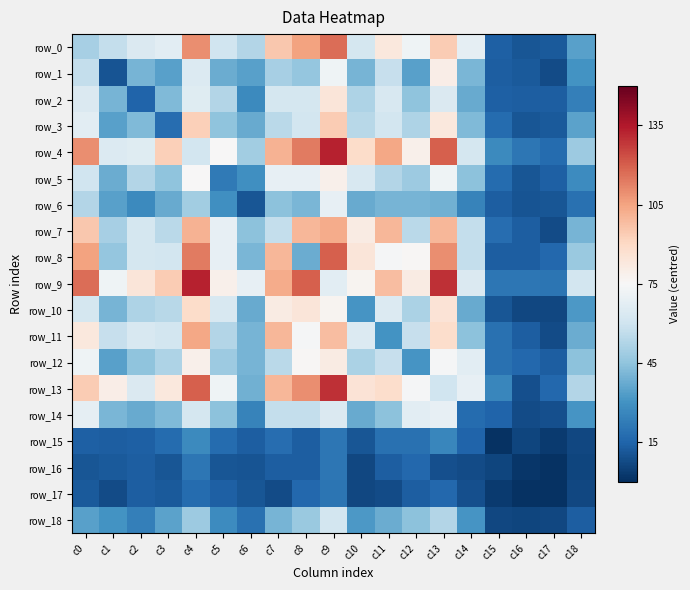

Reading left to right, what are all the values shown in this chart?

row_0: -25	-18	-11	-8	35	-15	-22	20	30	42	-13	8	-3	19	-7	-61	-64	-63	-41
row_1: -18	-65	-35	-41	-10	-37	-41	-25	-29	-3	-35	-17	-41	5	-34	-62	-63	-67	-45
row_2: -11	-35	-60	-33	-9	-22	-48	-13	-13	9	-23	-12	-30	-11	-38	-61	-62	-62	-51
row_3: -8	-41	-33	-57	18	-30	-38	-20	-14	19	-21	-14	-23	8	-33	-58	-64	-63	-40
row_4: 35	-10	-9	18	-14	0	-26	26	39	58	14	29	4	45	-13	-48	-54	-58	-27
row_5: -15	-37	-22	-30	0	-53	-46	-6	-6	4	-12	-22	-27	-3	-31	-58	-64	-61	-47
row_6: -22	-41	-48	-38	-26	-46	-64	-31	-34	-6	-38	-35	-35	-36	-50	-62	-65	-64	-56
row_7: 20	-25	-13	-20	26	-6	-31	-18	25	28	6	25	-20	25	-18	-57	-62	-67	-35
row_8: 30	-29	-13	-14	39	-6	-34	25	-37	45	9	-1	1	35	-18	-62	-62	-59	-28
row_9: 42	-3	9	19	58	4	-6	28	45	-8	2	23	6	55	-11	-54	-54	-55	-14
row_10: -13	-35	-23	-21	14	-12	-38	6	9	2	-44	-10	-24	10	-38	-64	-68	-68	-43
row_11: 8	-17	-12	-14	29	-22	-35	25	-1	23	-10	-45	-17	13	-31	-56	-62	-67	-37
row_12: -3	-41	-30	-23	4	-27	-35	-20	1	6	-24	-17	-44	-1	-8	-56	-59	-62	-31
row_13: 19	5	-11	8	45	-3	-36	25	35	55	10	13	-1	-15	-6	-49	-66	-59	-22
row_14: -7	-34	-38	-33	-13	-31	-50	-18	-18	-11	-38	-31	-8	-6	-58	-60	-67	-66	-44
row_15: -61	-62	-61	-58	-48	-58	-62	-57	-62	-54	-64	-56	-56	-49	-60	-74	-69	-72	-68
row_16: -64	-63	-62	-64	-54	-64	-65	-62	-62	-54	-68	-62	-59	-66	-67	-69	-73	-74	-69
row_17: -63	-67	-62	-63	-58	-61	-64	-67	-59	-55	-68	-67	-62	-59	-66	-72	-74	-74	-68
row_18: -41	-45	-51	-40	-27	-47	-56	-35	-28	-14	-43	-37	-31	-22	-44	-68	-69	-68	-62